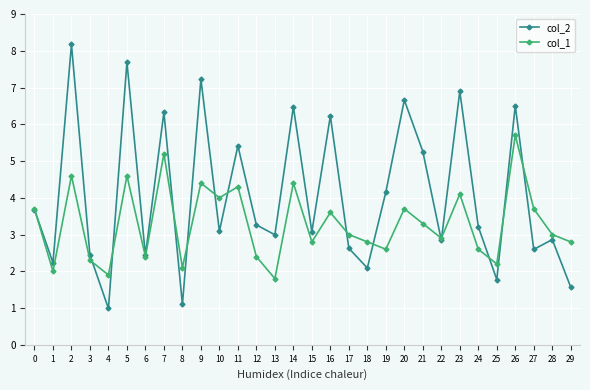

After their last crossing, which series has the higher values: col_2 or col_1?

col_1